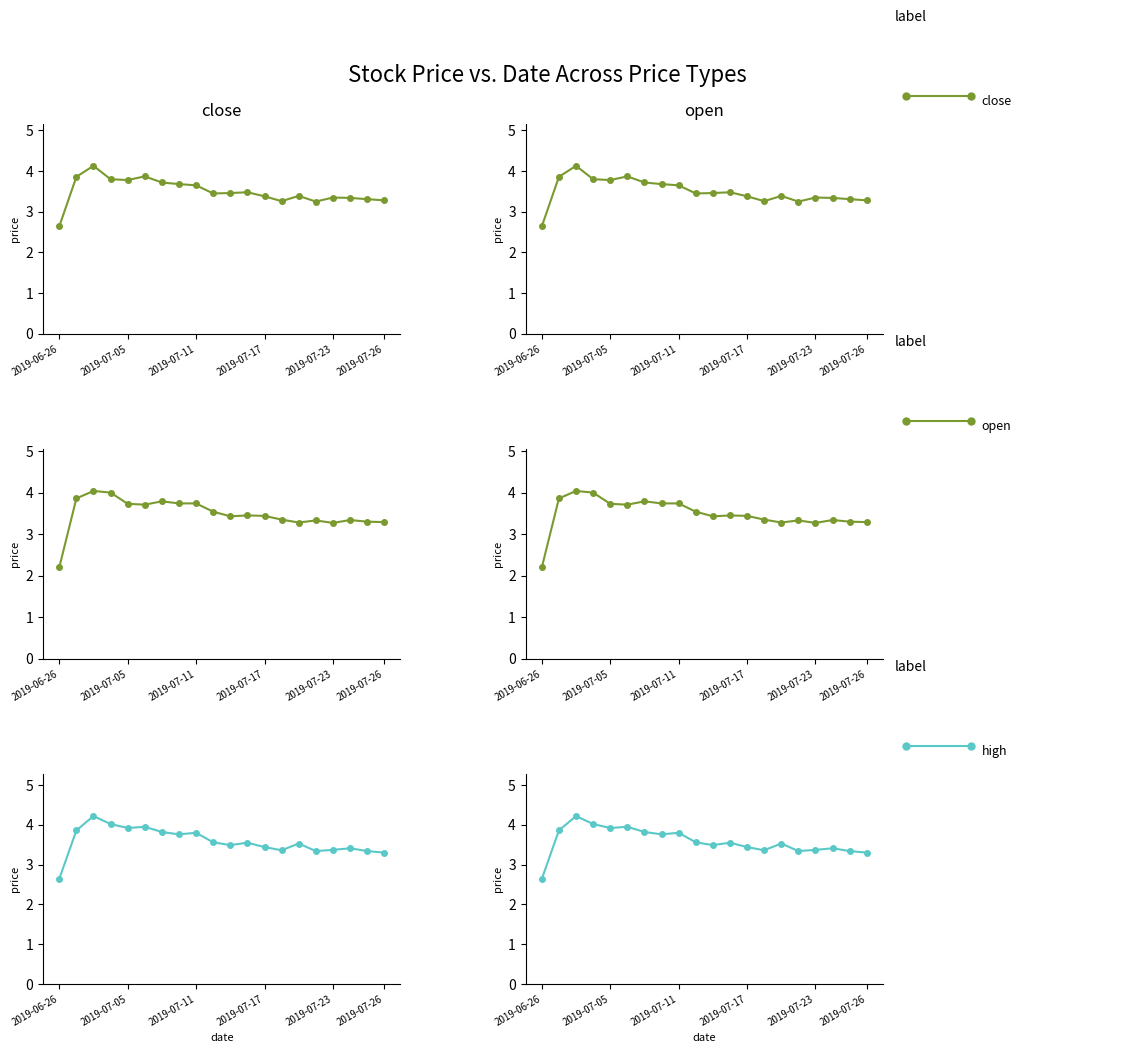

Which series has the largest total across all categories?

high